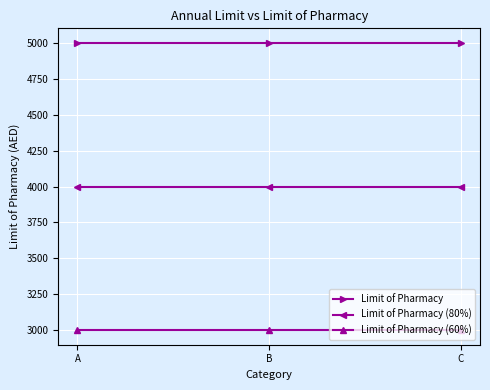

Reading left to right, what are all the values shown in this chart?

Limit of Pharmacy: 5000	5000	5000
Limit of Pharmacy (80%): 4000	4000	4000
Limit of Pharmacy (60%): 3000	3000	3000